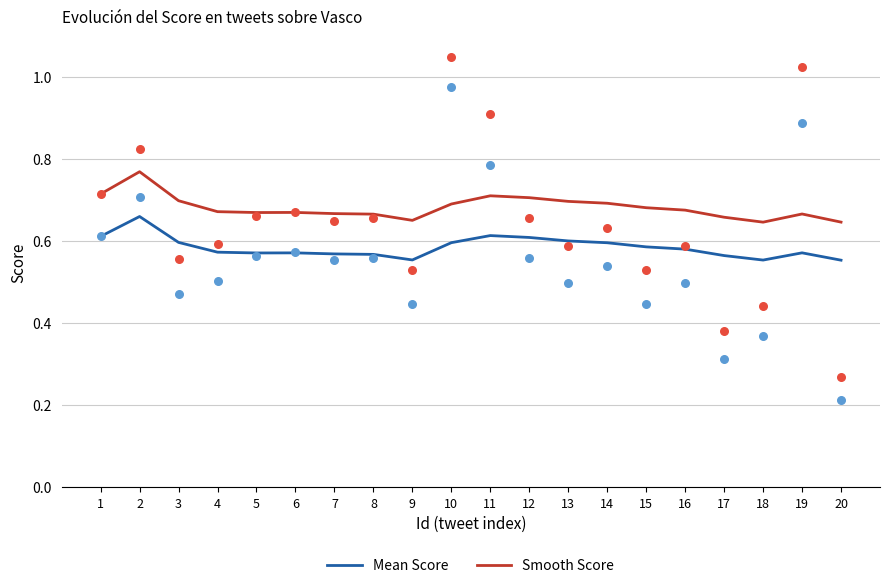

What are all the series names shown in the legend?

Mean Score, Smooth Score